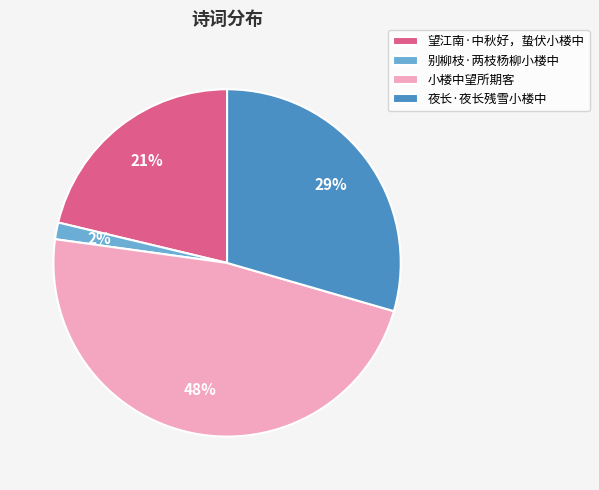

Is it true that 小楼中望所期客 is 48% of the pie?

True